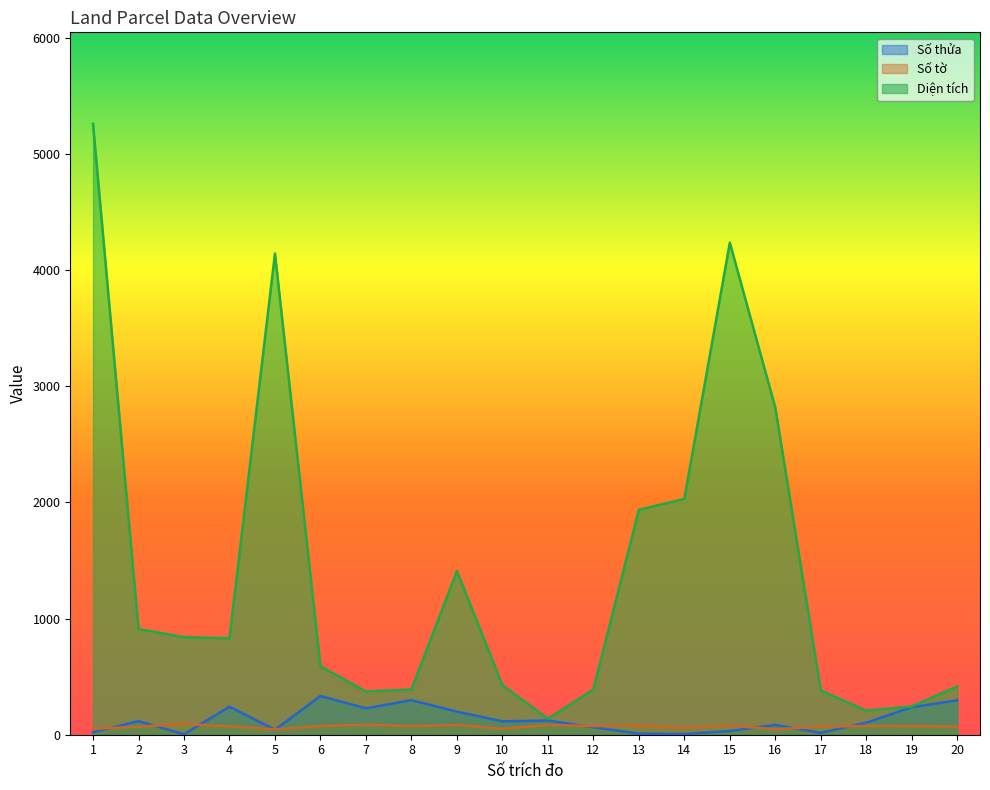

At which category does Diện tích reach its first local valley?

4